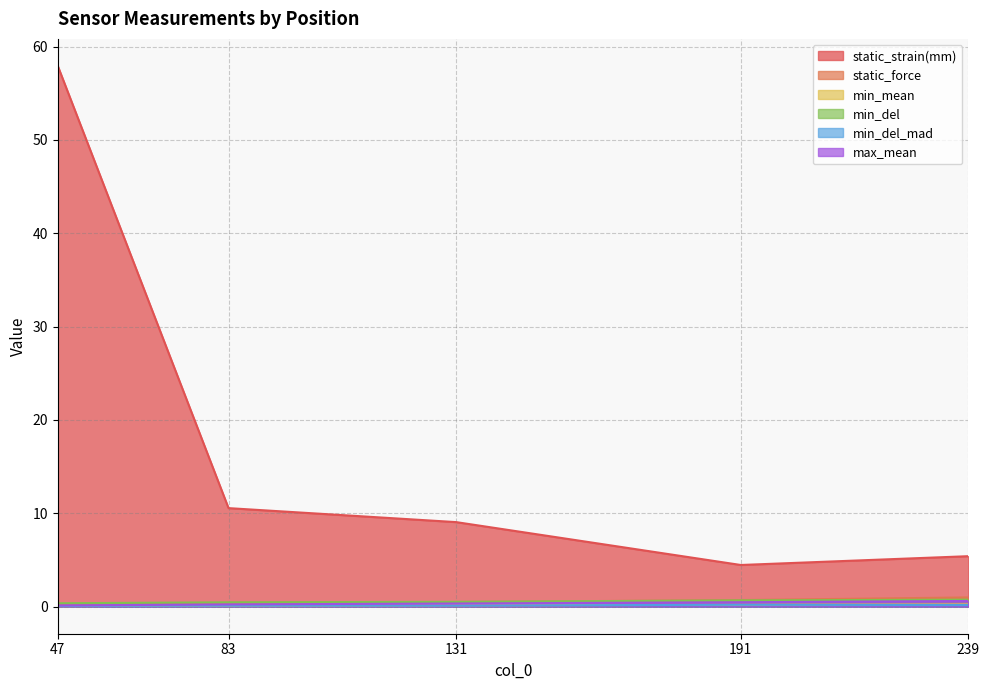

True or false: static_force and static_strain(mm) intersect in this chart.

False